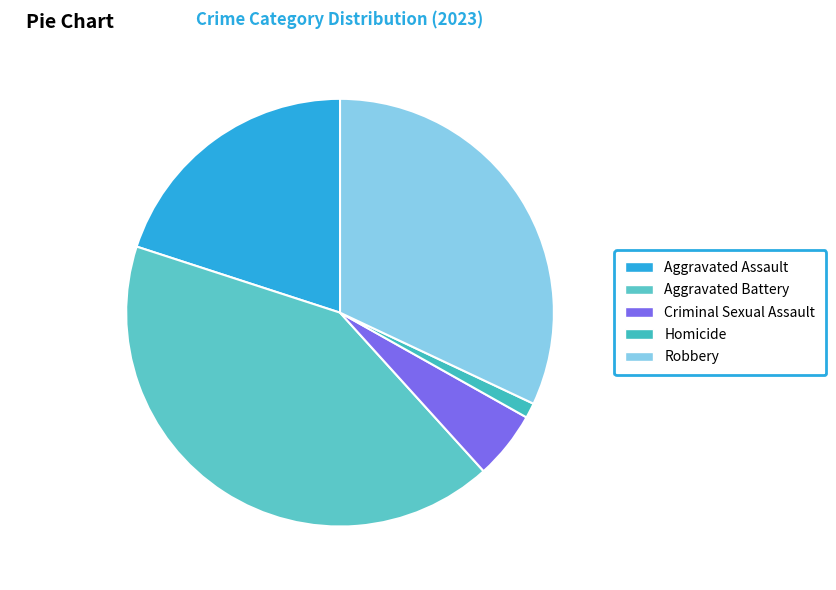

What is the total percentage of Criminal Sexual Assault and Robbery?

37.1%